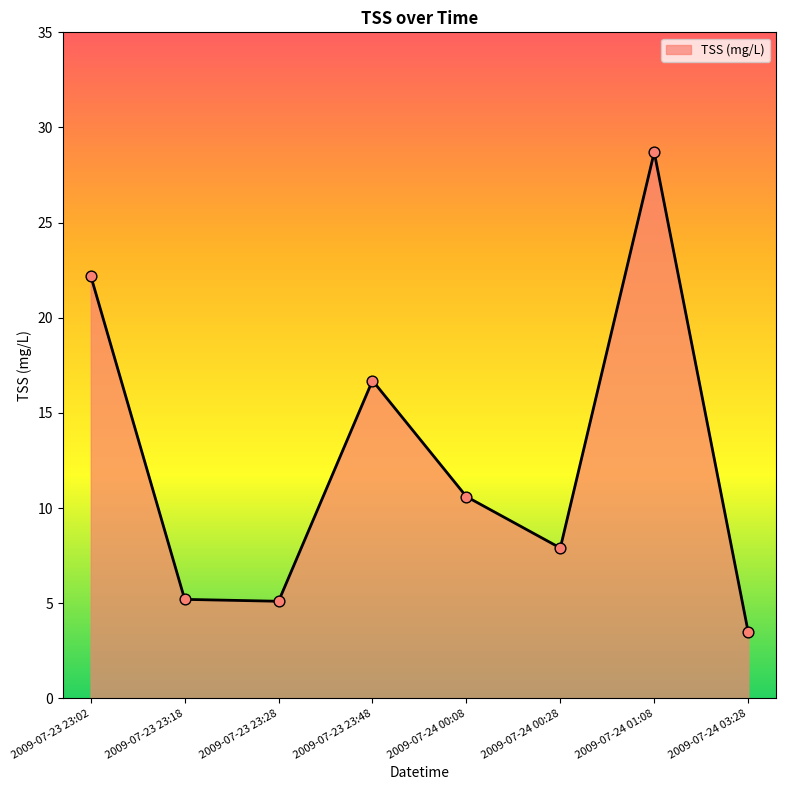

Between 2009-07-23 23:18 and 2009-07-24 00:28, which is larger?

2009-07-24 00:28